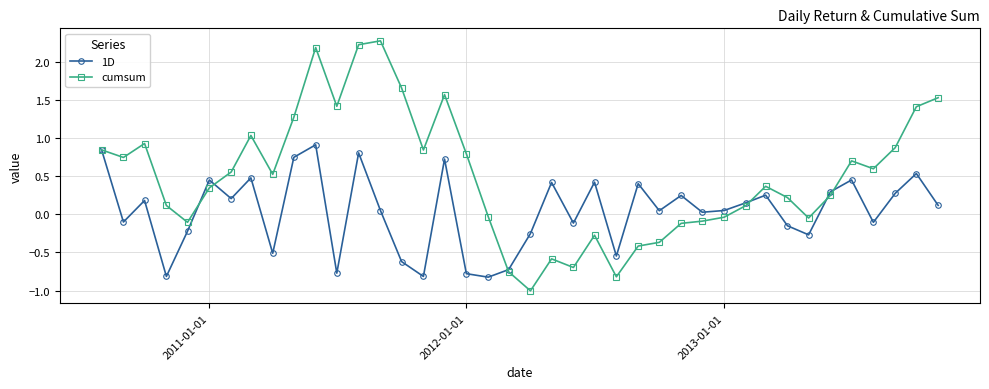

Which series has the largest total across all categories?

cumsum